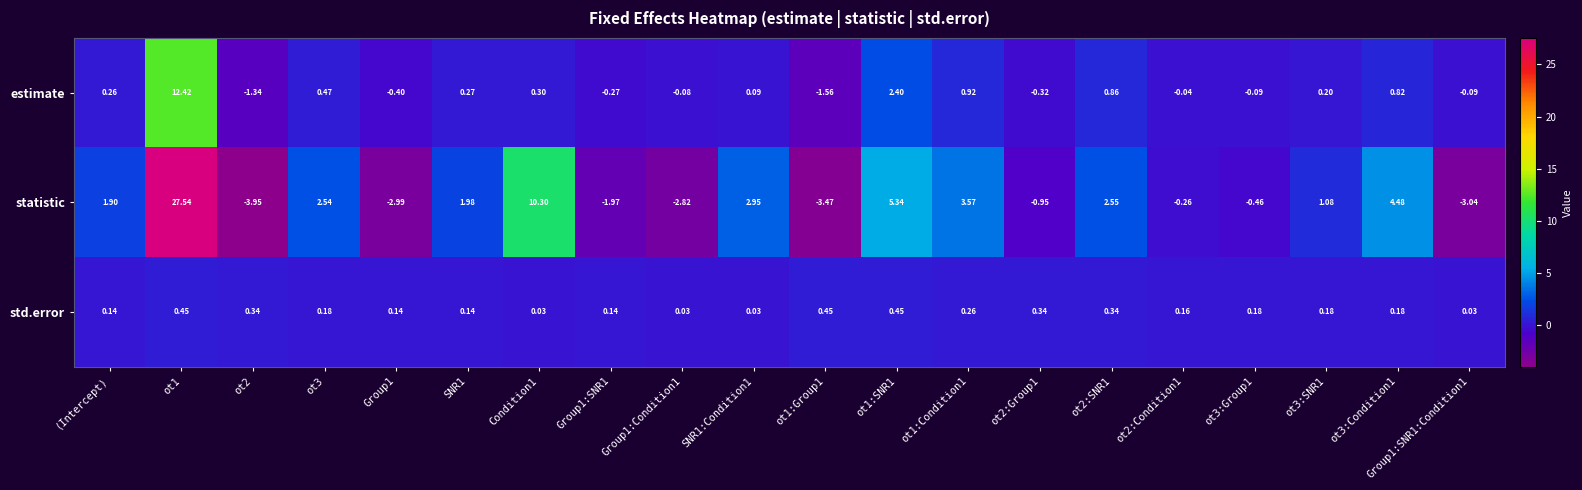

Which series has the widest spread of values?

statistic